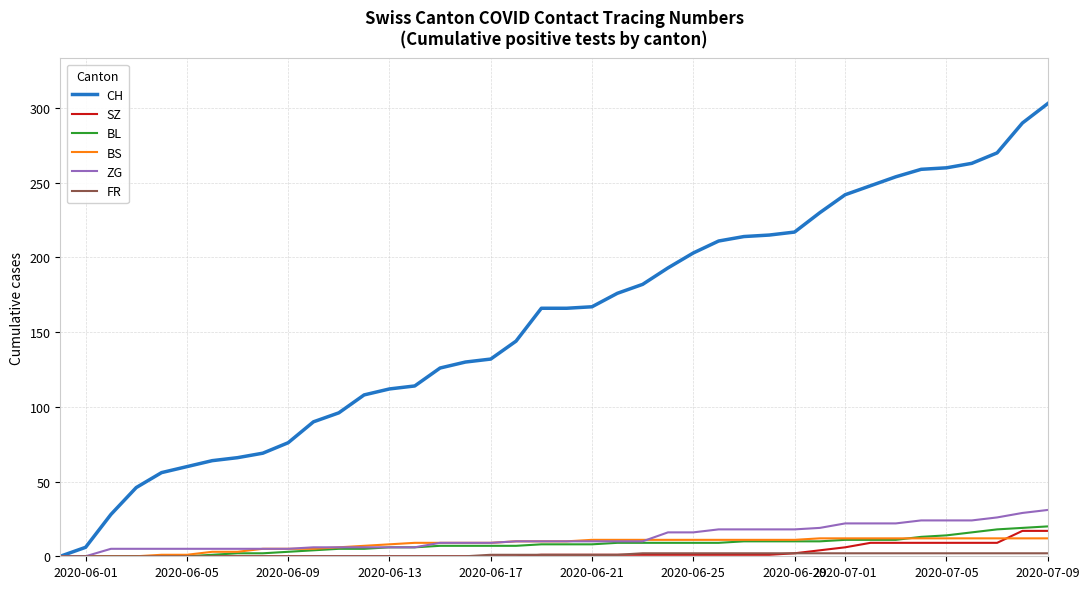

Which series has the largest total across all categories?

CH